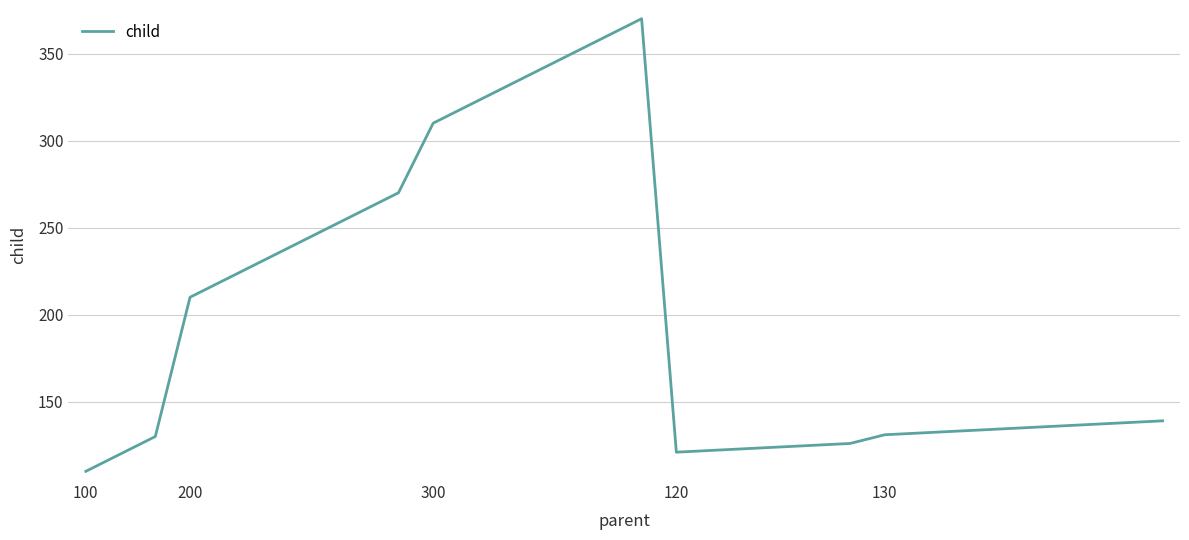

Does the chart have visible grid lines?

Yes